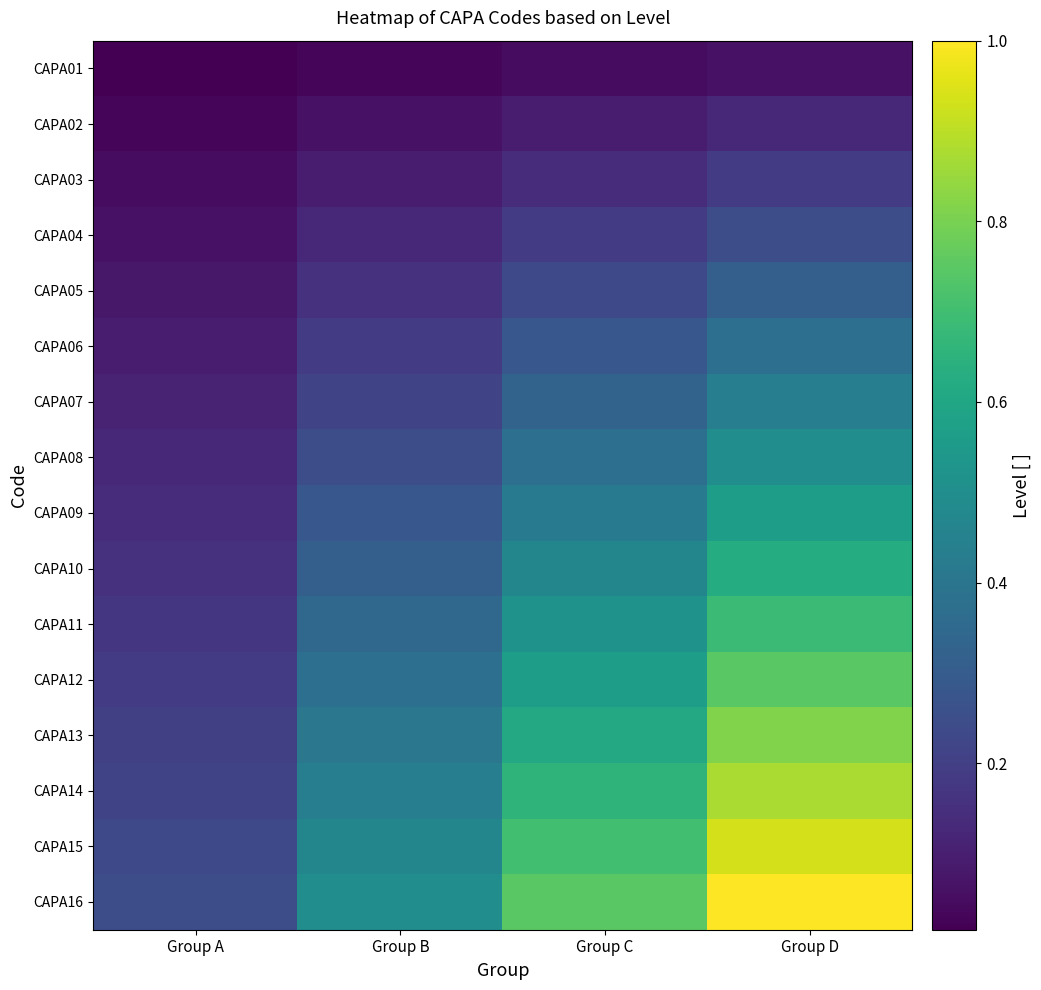

Reading right to left, transcribe all the data shown in this chart.

CAPA01: Group D=0.1	Group C=0.0	Group B=0.0	Group A=0.0
CAPA02: Group D=0.1	Group C=0.1	Group B=0.1	Group A=0.0
CAPA03: Group D=0.2	Group C=0.1	Group B=0.1	Group A=0.0
CAPA04: Group D=0.2	Group C=0.2	Group B=0.1	Group A=0.1
CAPA05: Group D=0.3	Group C=0.2	Group B=0.2	Group A=0.1
CAPA06: Group D=0.4	Group C=0.3	Group B=0.2	Group A=0.1
CAPA07: Group D=0.4	Group C=0.3	Group B=0.2	Group A=0.1
CAPA08: Group D=0.5	Group C=0.4	Group B=0.2	Group A=0.1
CAPA09: Group D=0.6	Group C=0.4	Group B=0.3	Group A=0.1
CAPA10: Group D=0.6	Group C=0.5	Group B=0.3	Group A=0.2
CAPA11: Group D=0.7	Group C=0.5	Group B=0.3	Group A=0.2
CAPA12: Group D=0.8	Group C=0.6	Group B=0.4	Group A=0.2
CAPA13: Group D=0.8	Group C=0.6	Group B=0.4	Group A=0.2
CAPA14: Group D=0.9	Group C=0.7	Group B=0.4	Group A=0.2
CAPA15: Group D=0.9	Group C=0.7	Group B=0.5	Group A=0.2
CAPA16: Group D=1.0	Group C=0.8	Group B=0.5	Group A=0.2